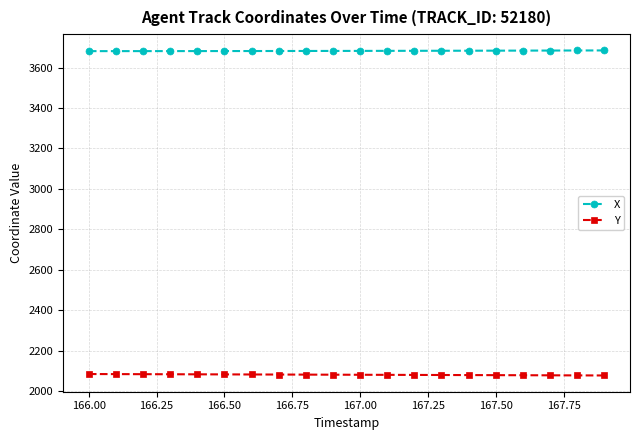

How many lines are shown in the chart?

2